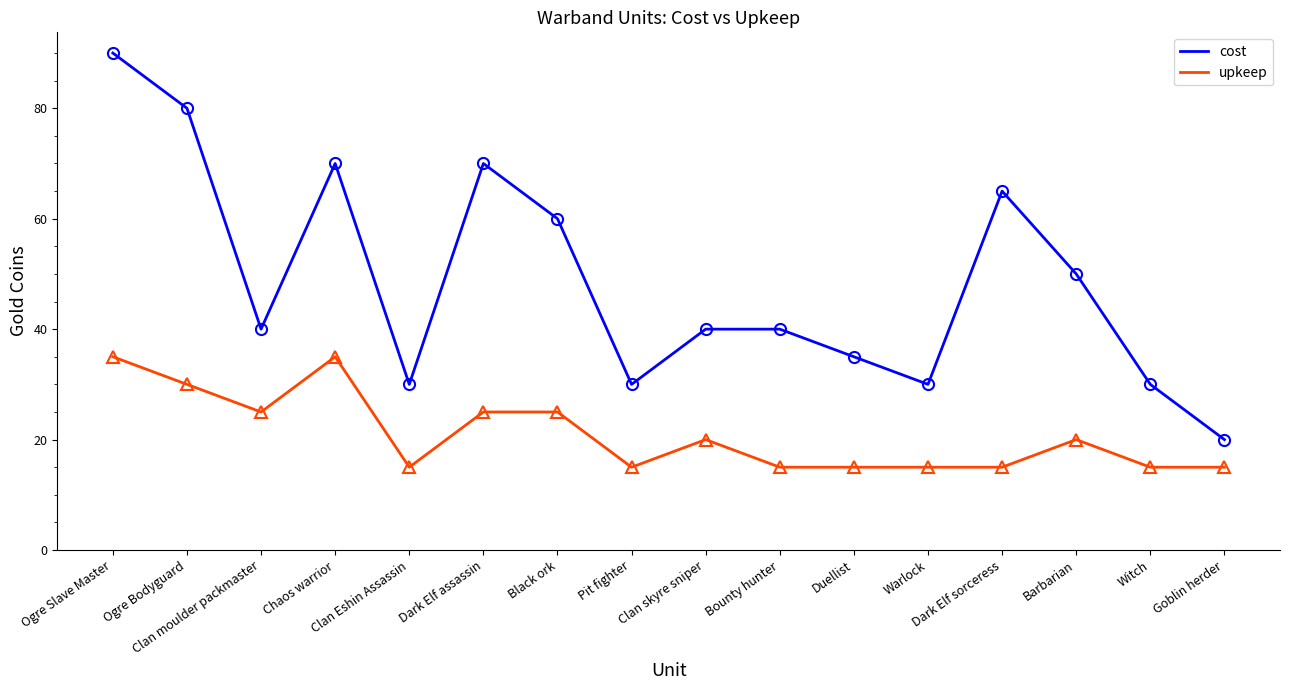

What is the maximum value for cost?

90